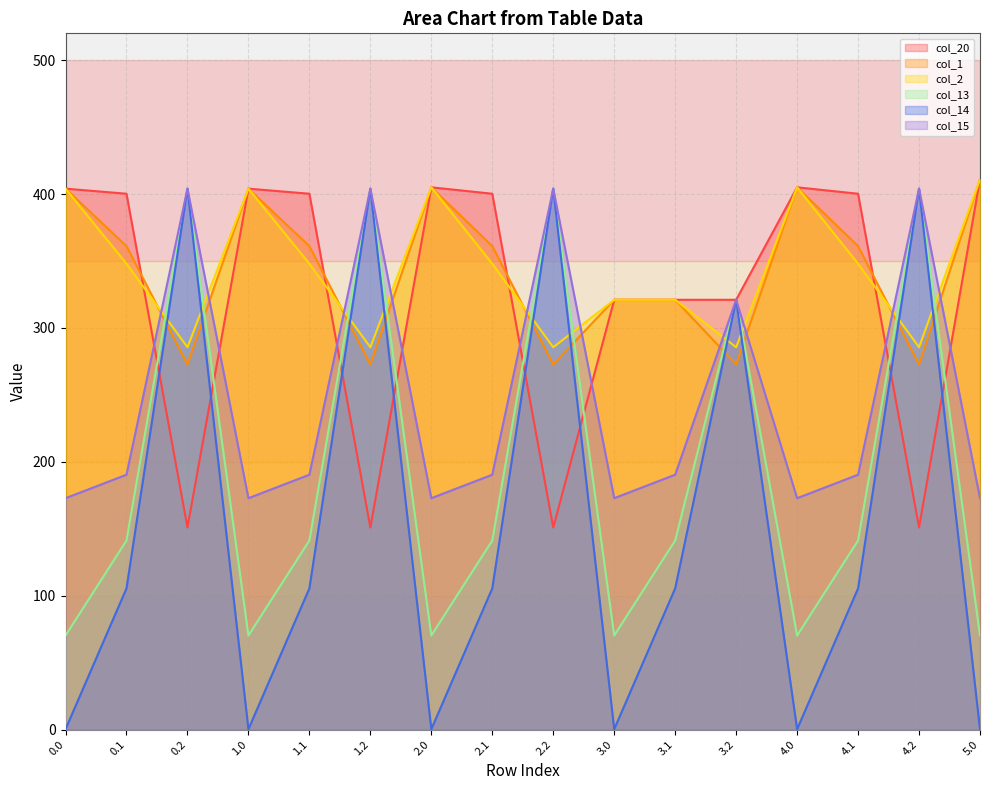

Between which two adjacent categories do col_1 and col_15 first intersect?

0.1 and 0.2